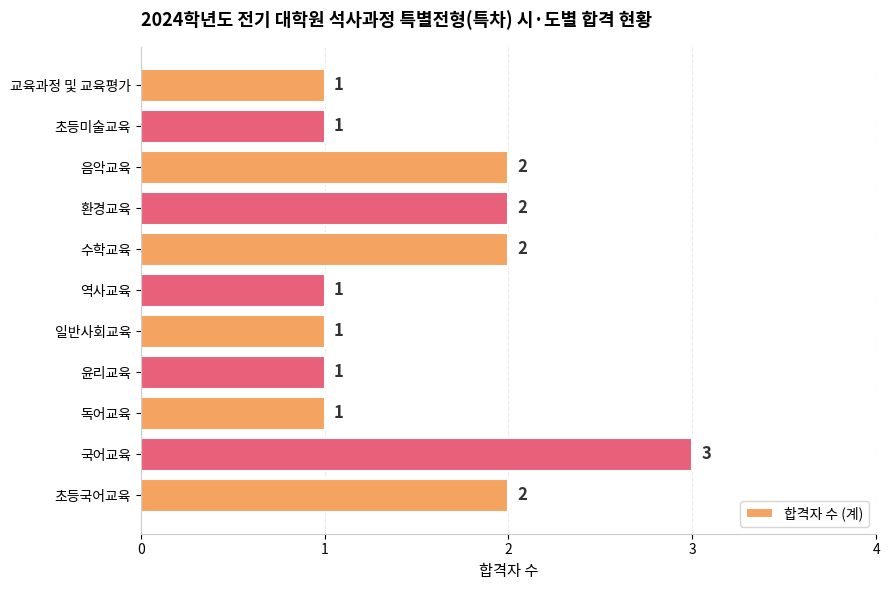

Is it true that the value at 음악교육 is 2?

True